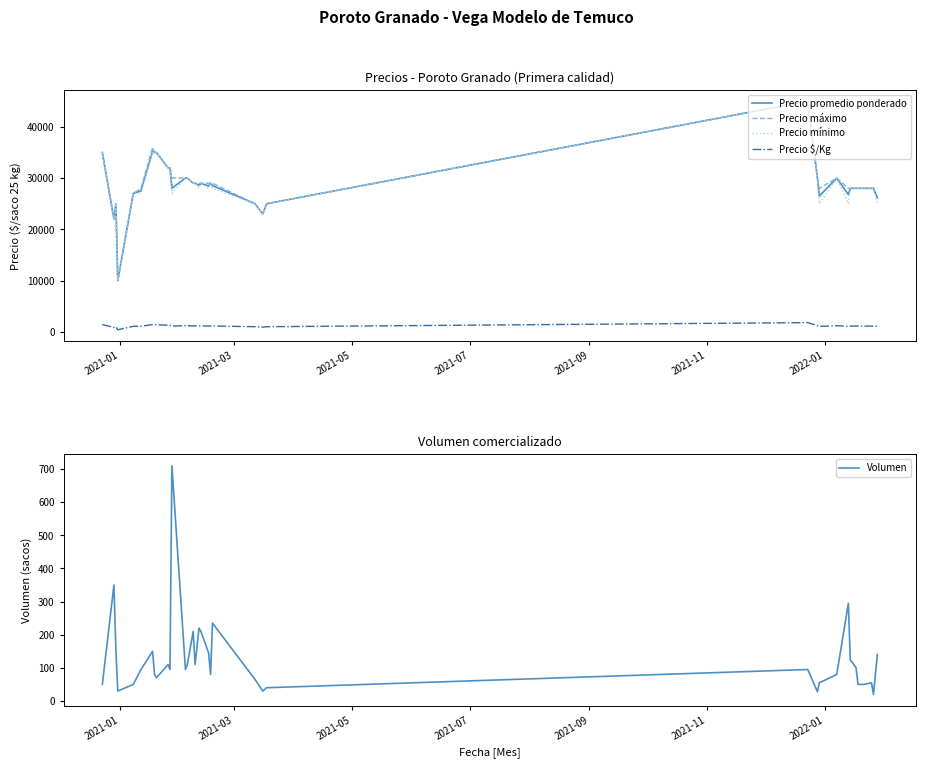

What is the minimum value for Precio máximo?

10000